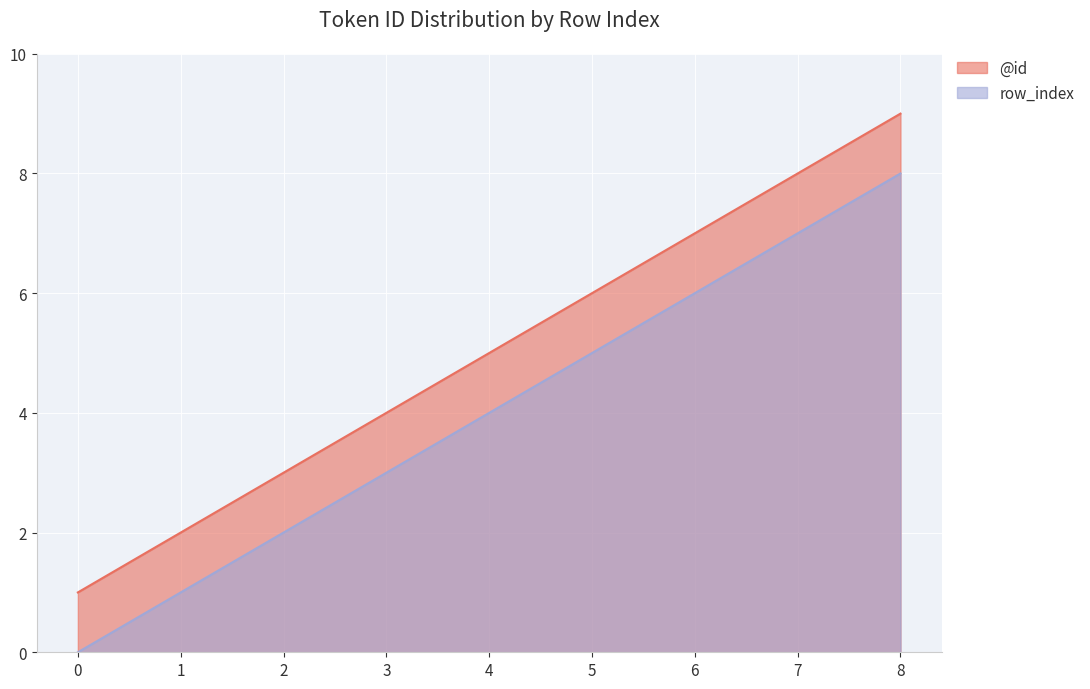

The row_index series shows 2 at 8. True or false?

False